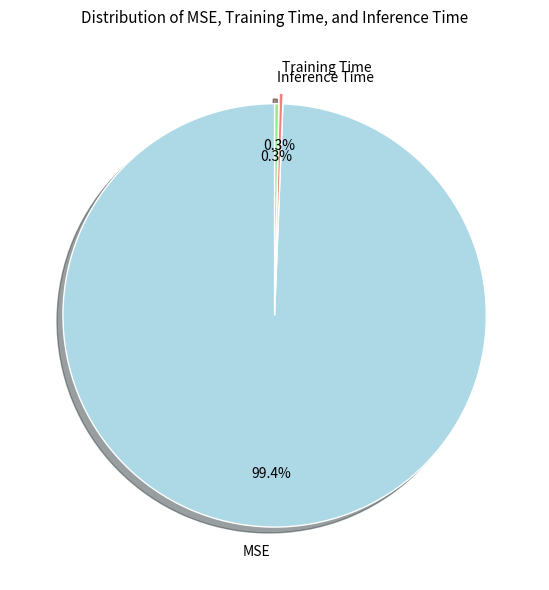

The Training Time slice represents 0% of the pie. True or false?

True